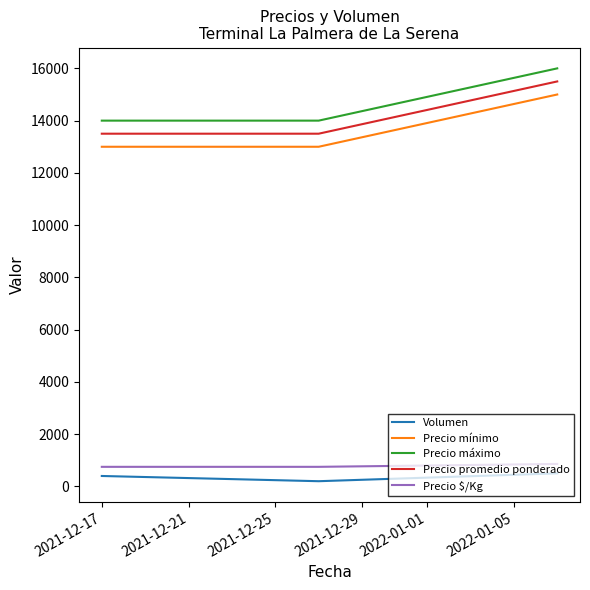

What is the difference between the maximum and minimum values in the Precio mínimo series?

2000